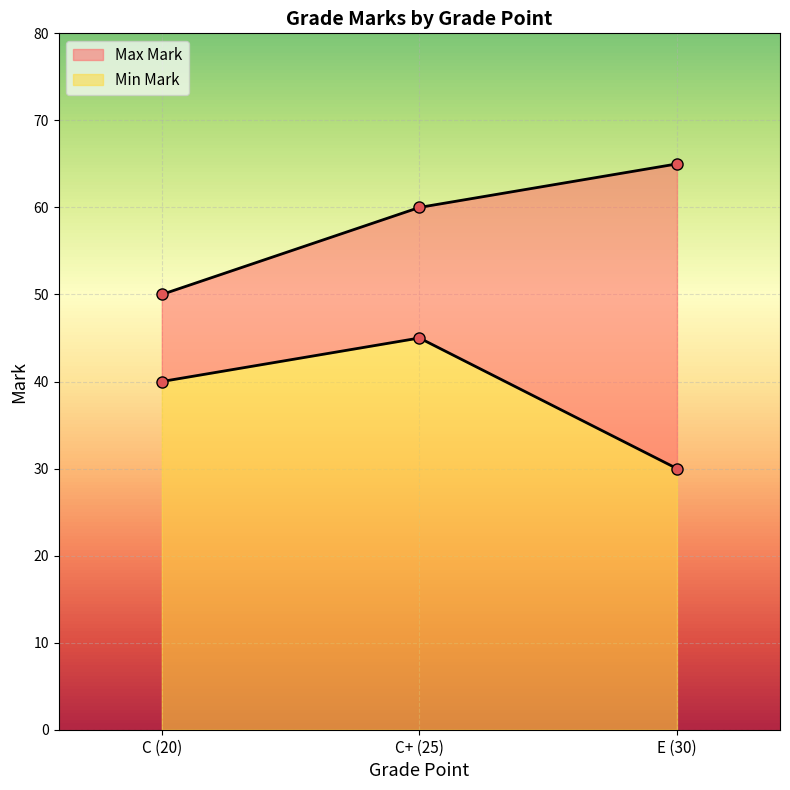

At which category is the sum across all series the highest?

C+ (25)